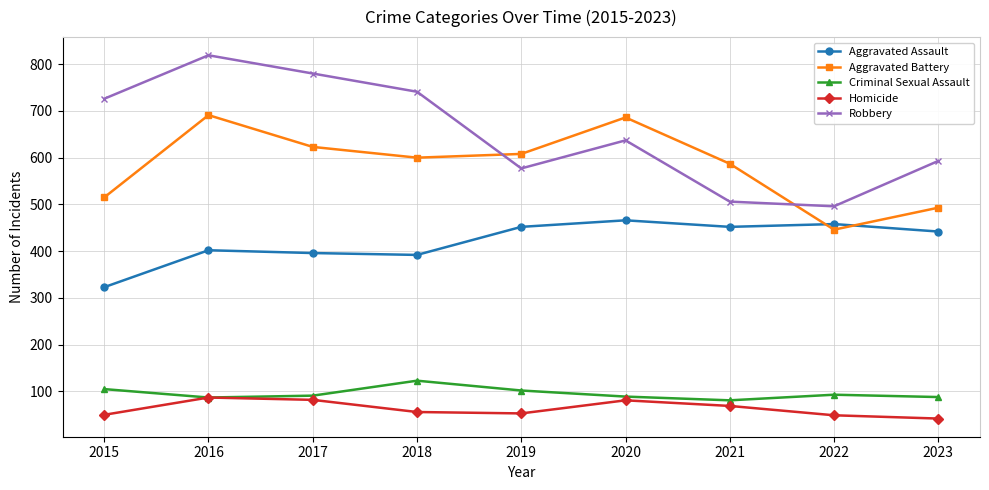

How many distinct data groups are displayed?

5